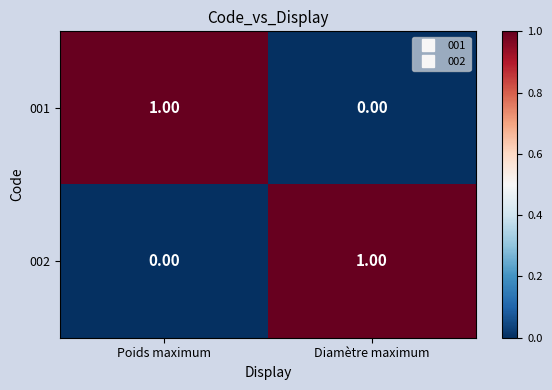

Which category has the highest value in the 001 series?

Poids maximum